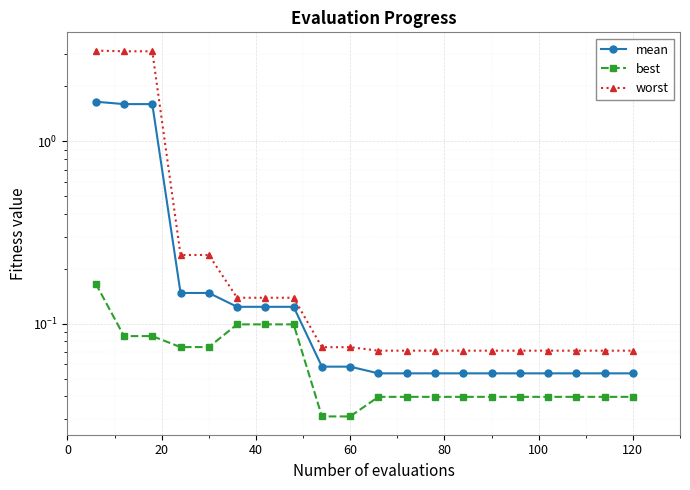

The mean series shows 0.1 at 60. True or false?

True